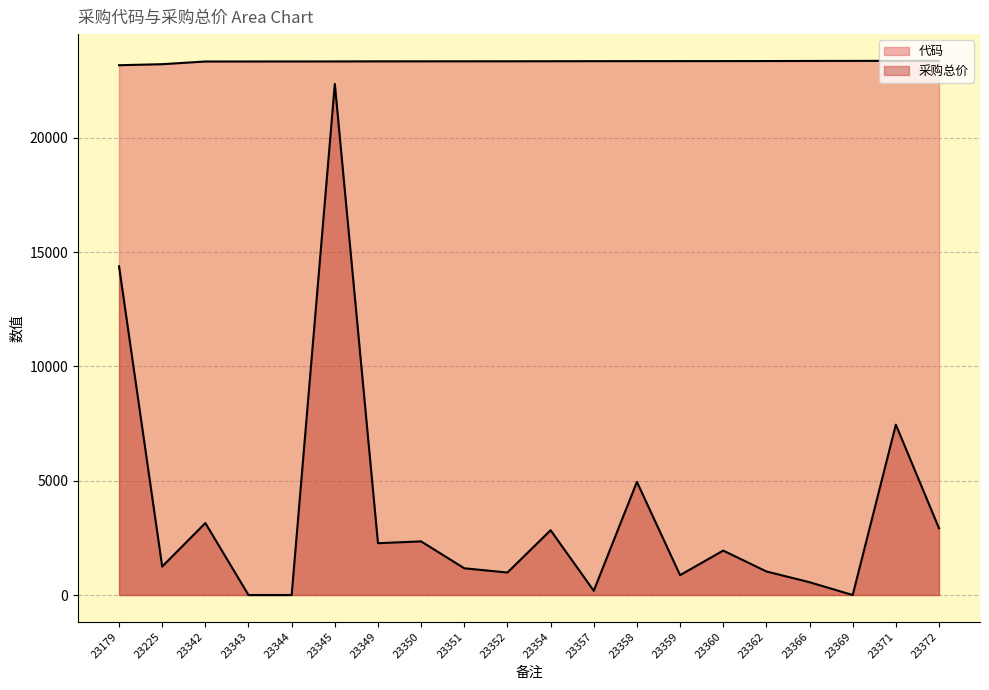

Reading left to right, extract all data points from this chart.

代码: 23179.0	23225.0	23342.0	23343.0	23344.0	23345.0	23349.0	23350.0	23351.0	23352.0	23354.0	23357.0	23358.0	23359.0	23360.0	23362.0	23366.0	23369.0	23371.0	23372.0
采购总价: 14383.0	1245.0	3149.2	0.0	0.0	22361.4	2268.0	2346.3	1170.0	983.5	2835.2	186.0	4950.0	870.0	1944.0	1031.3	560.3	0.0	7453.8	2920.0